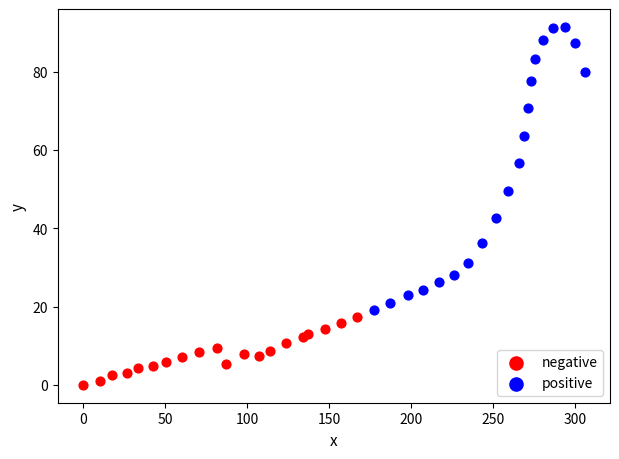

Which series contains the lowest Y value?

negative